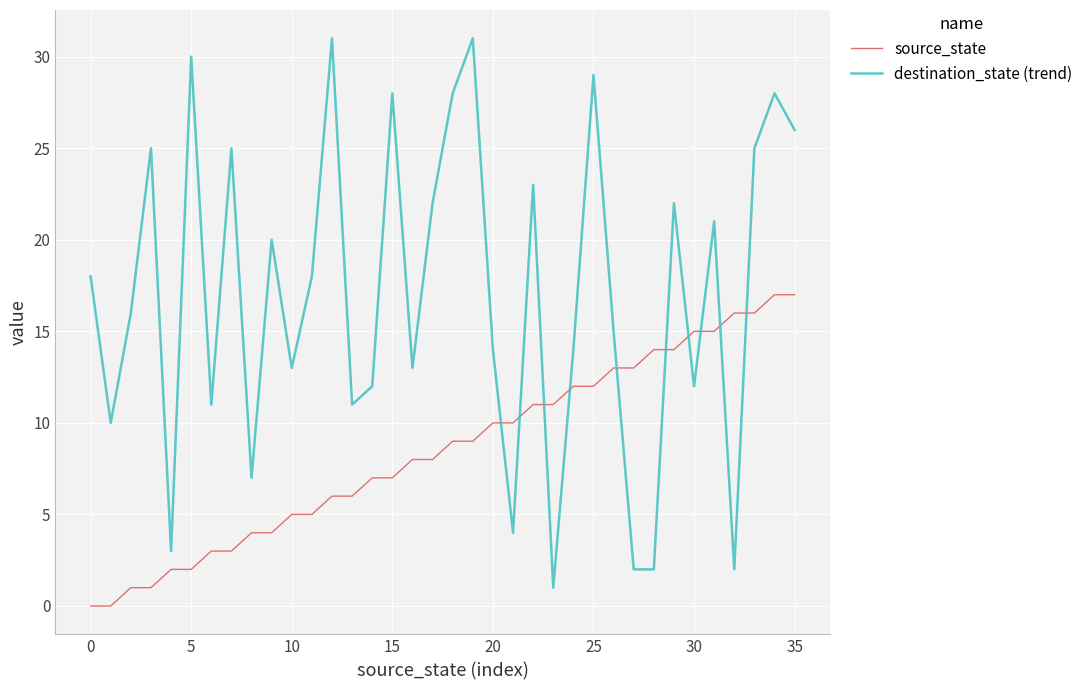

What is the maximum value shown in the chart?

31